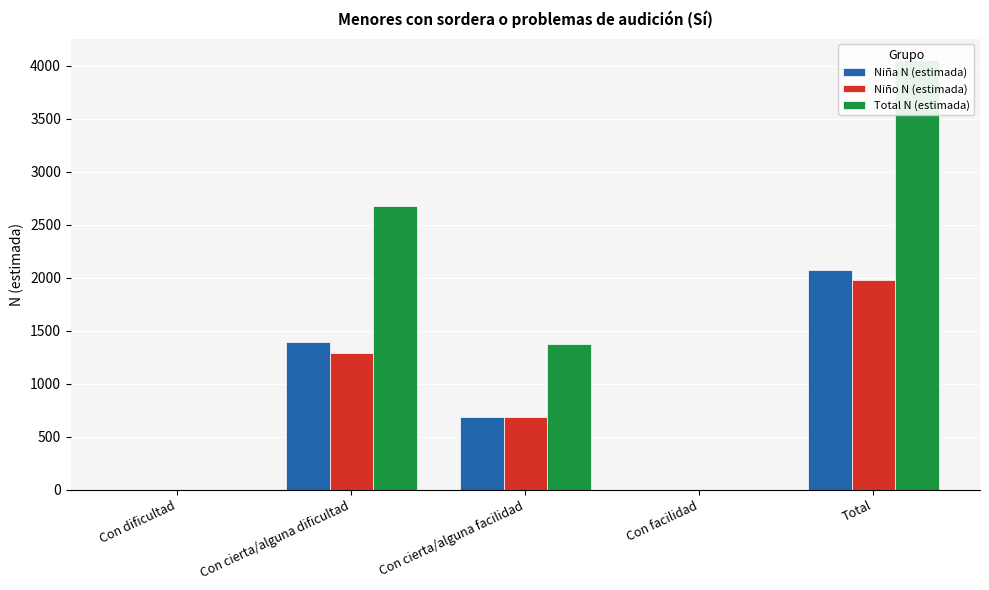

At which category does the chart reach its peak across all series?

Total